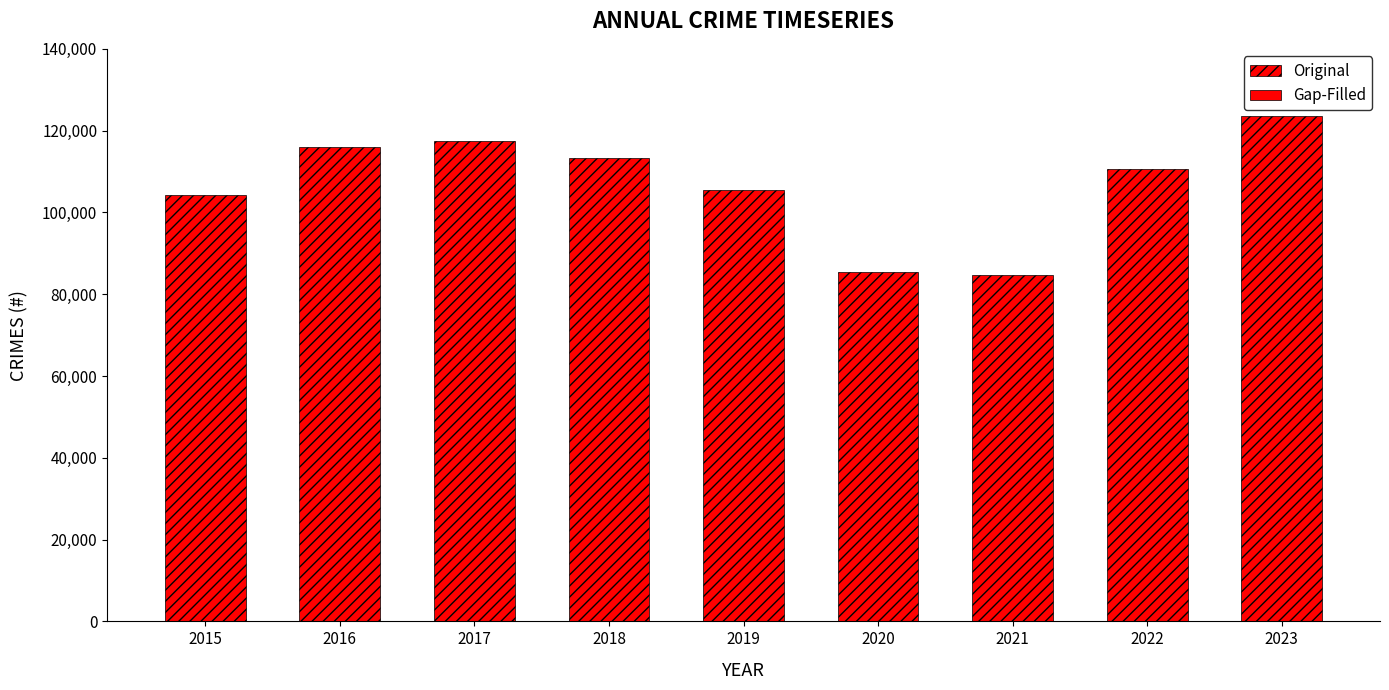

The value at 2020 is 43289. True or false?

False